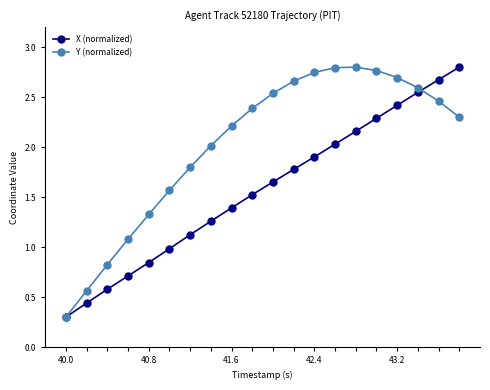

What is the value of the X (normalized) point at the 10th from the left?

1.5